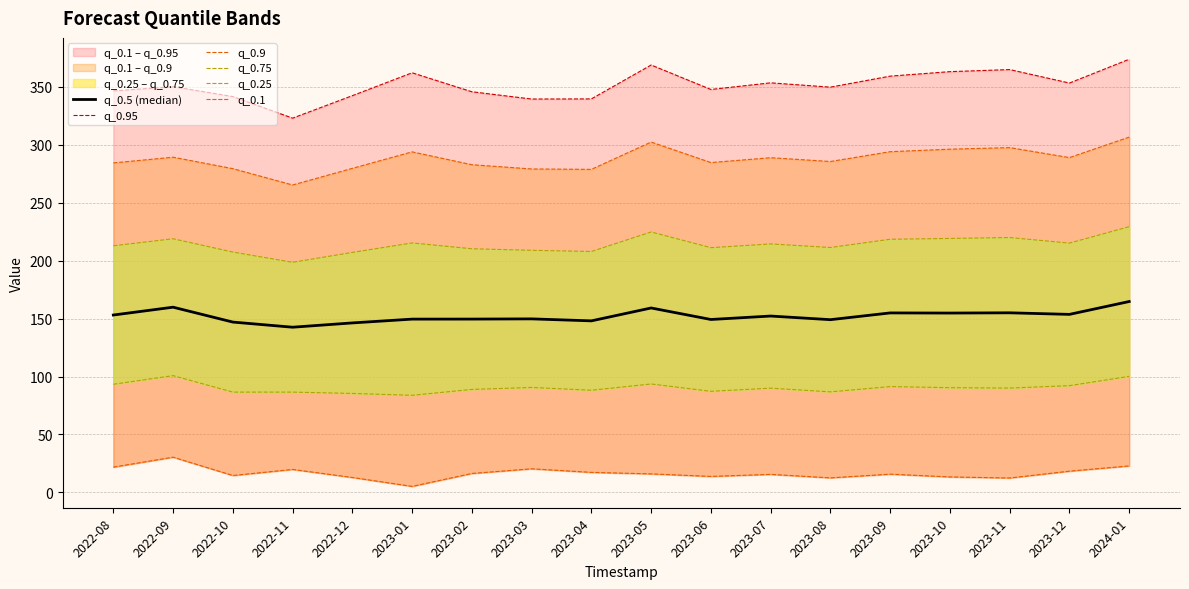

Rank the series at 2023-03 from highest to lowest value.

q_0.95, q_0.9, q_0.75, q_0.5 (median), q_0.25, q_0.1